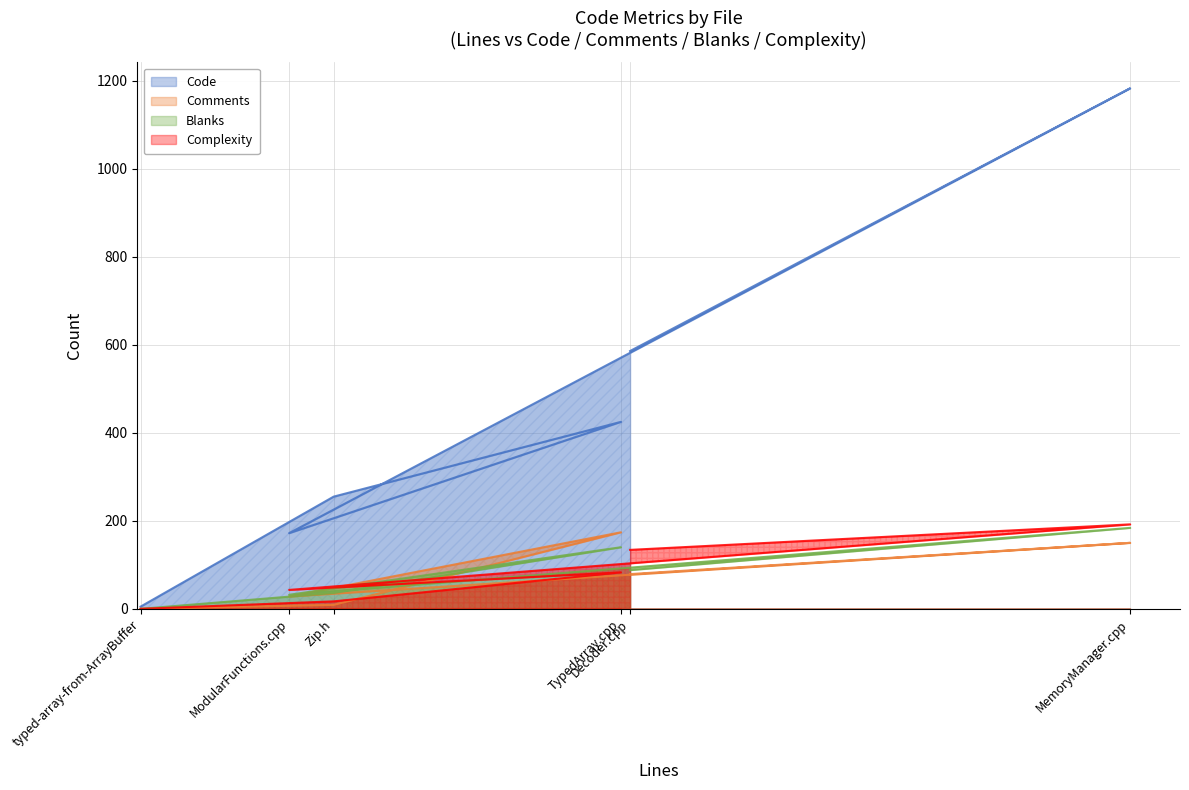

How many positive values does the Blanks series have?

5